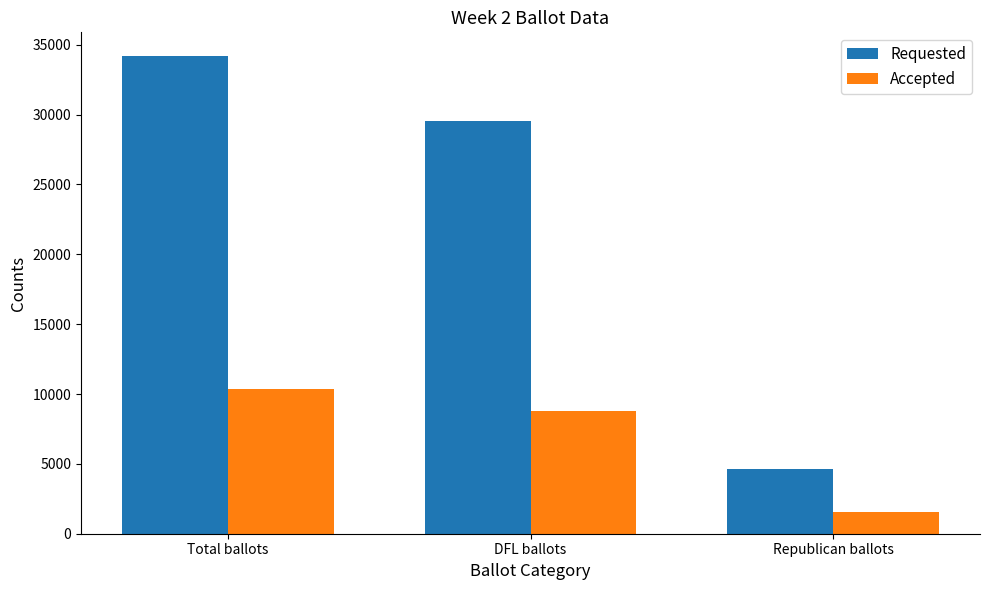

Reading right to left, transcribe all the data shown in this chart.

Requested: Republican ballots=4611	DFL ballots=29530	Total ballots=34177
Accepted: Republican ballots=1578	DFL ballots=8777	Total ballots=10358